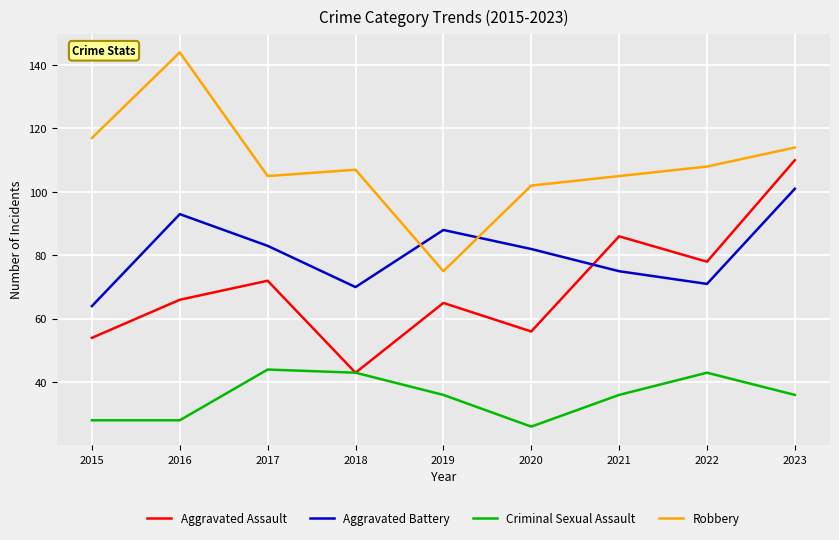

What are all the series names shown in the legend?

Aggravated Assault, Aggravated Battery, Criminal Sexual Assault, Robbery